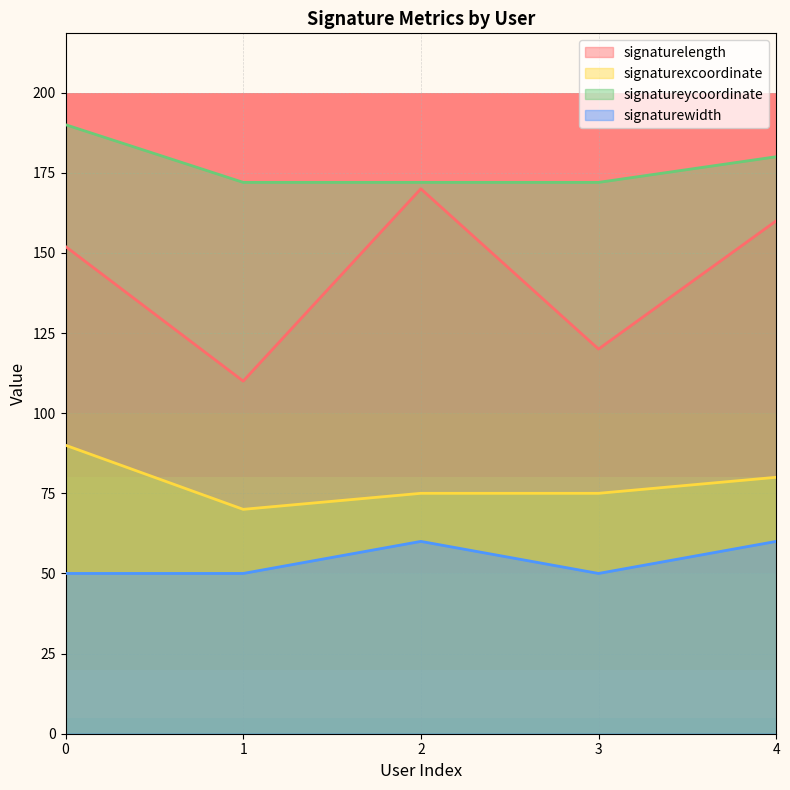

At which label does signaturelength reach its minimum?

1